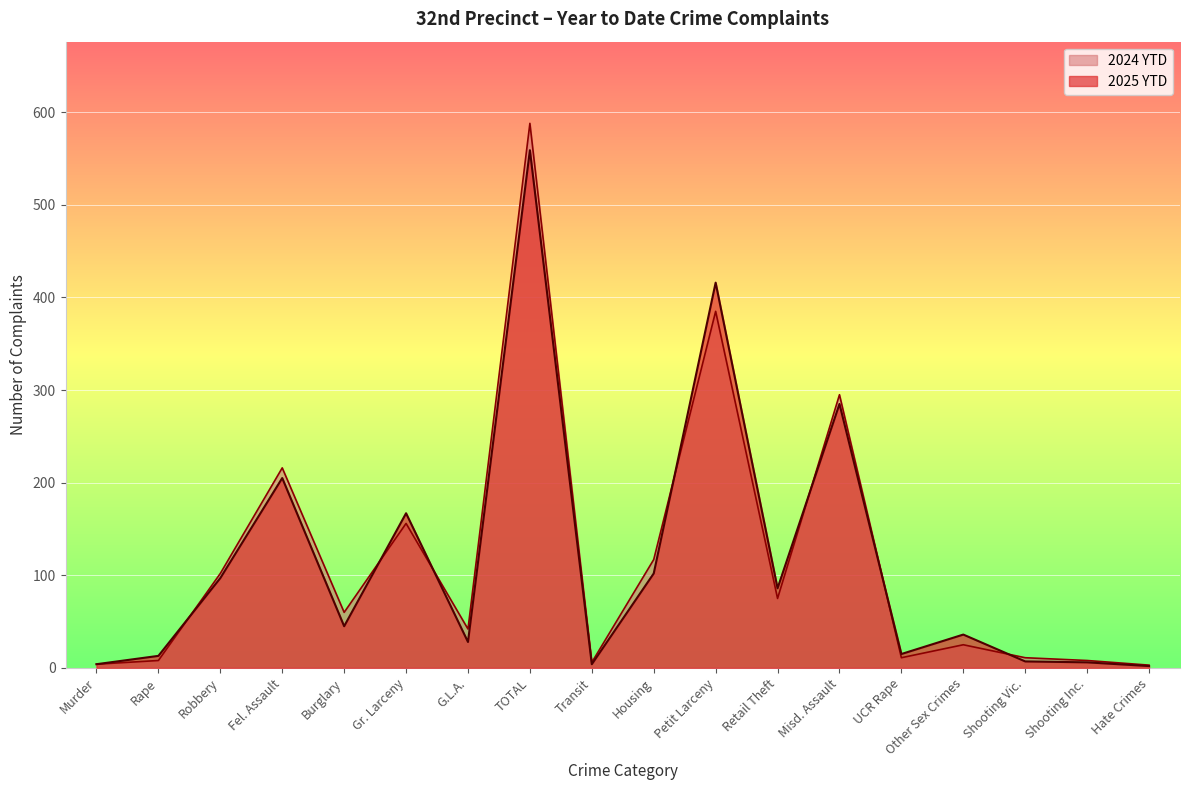

Which series has the largest total across all categories?

2024 YTD